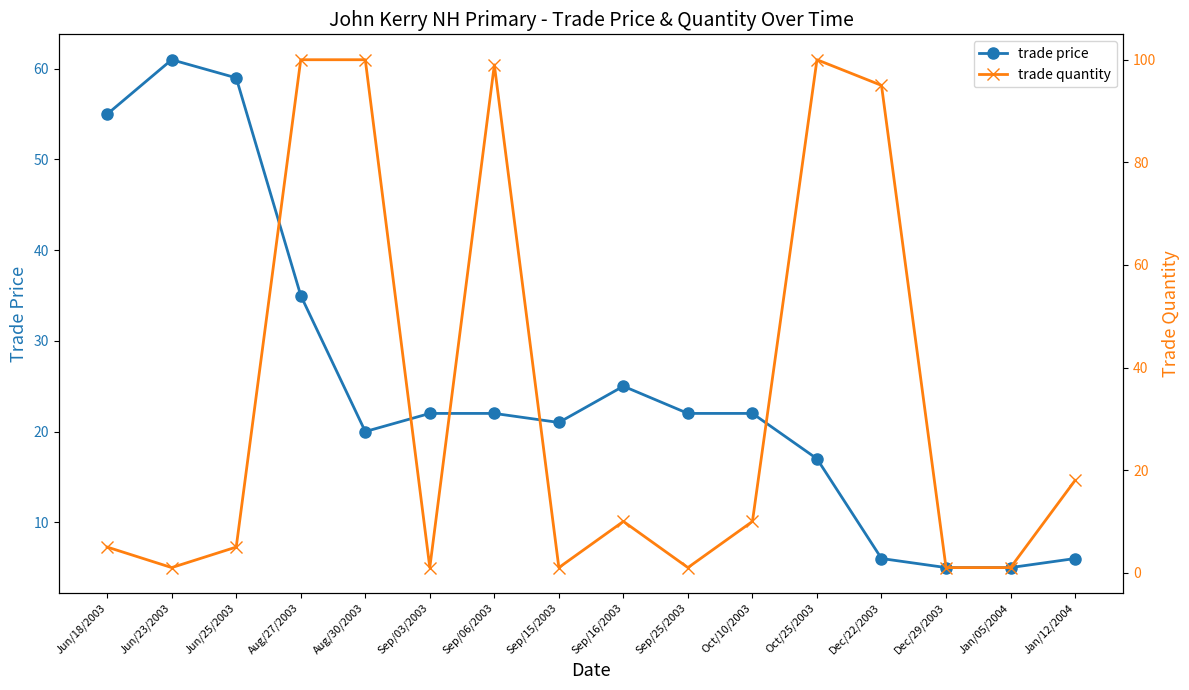

At which label does trade quantity first exceed 10?

Aug/27/2003